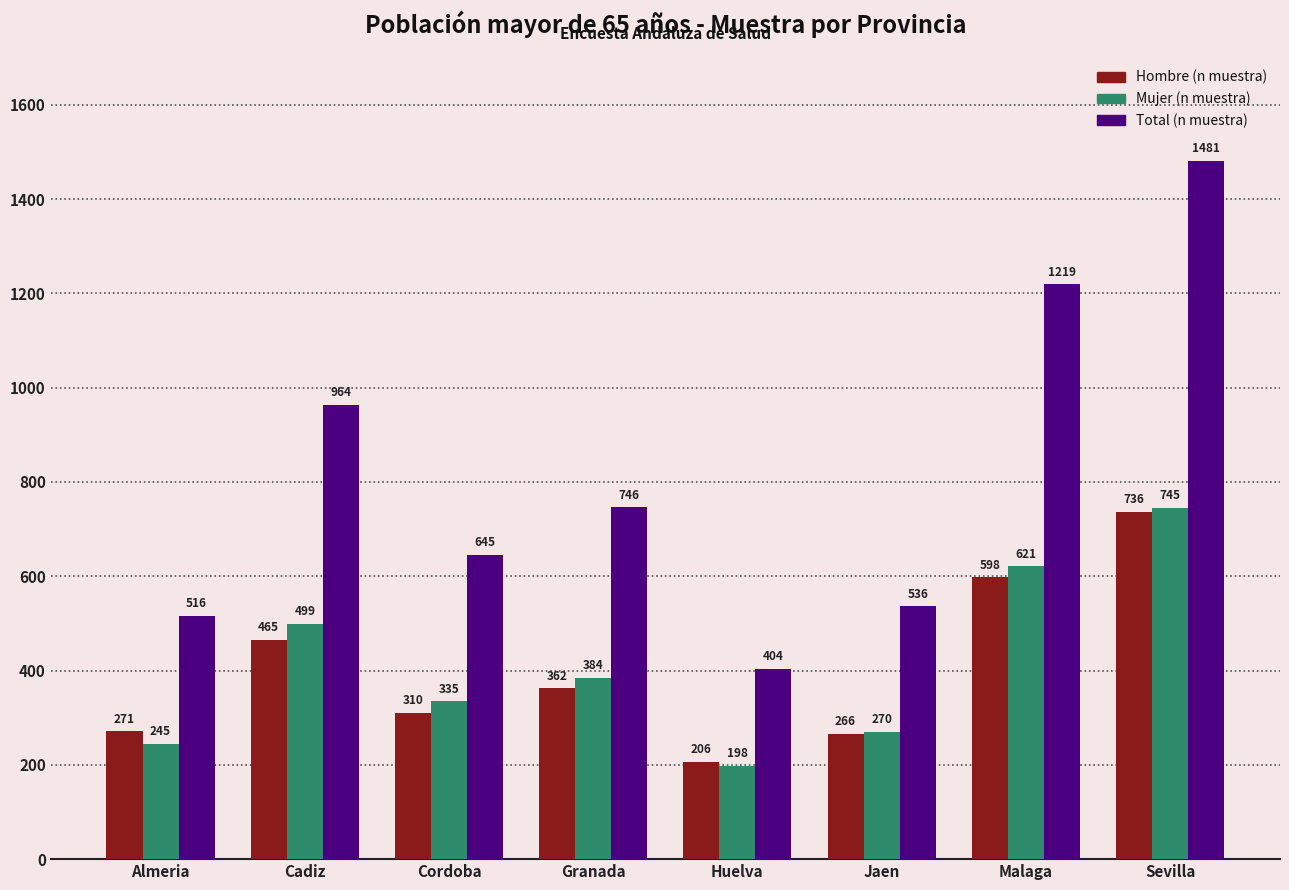

Rank the series at Cordoba from highest to lowest value.

Total (n muestra), Mujer (n muestra), Hombre (n muestra)